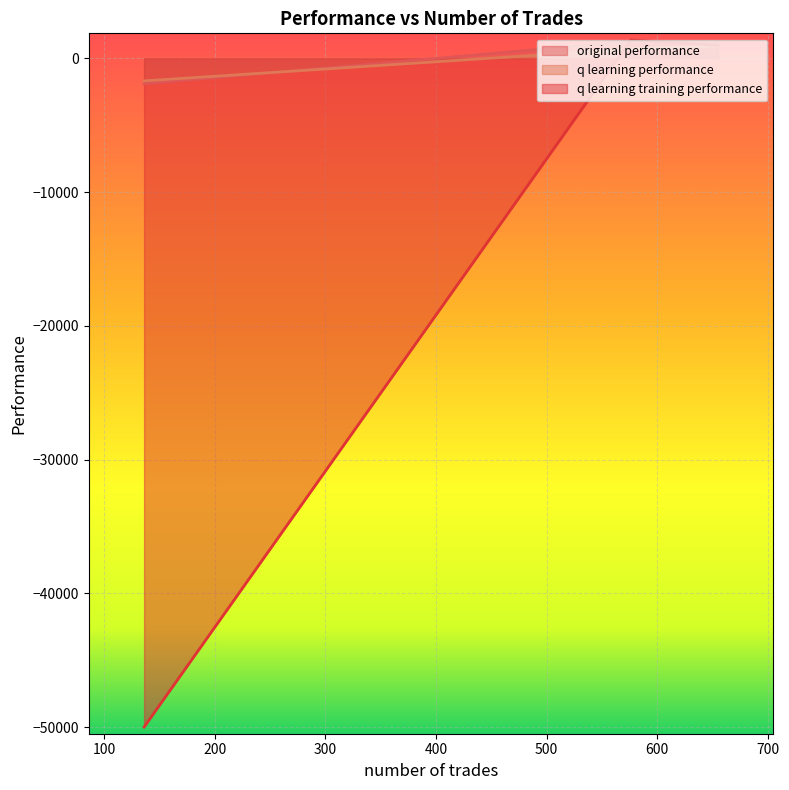

How many values in q learning training performance are below zero?

1